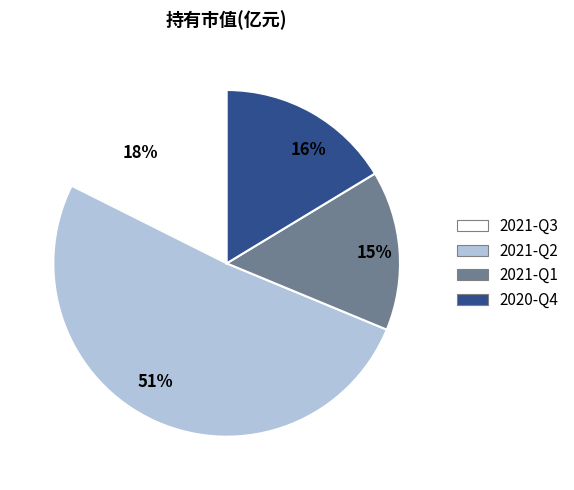

What percentage is the 2021-Q3 slice, to the nearest percent?

18%